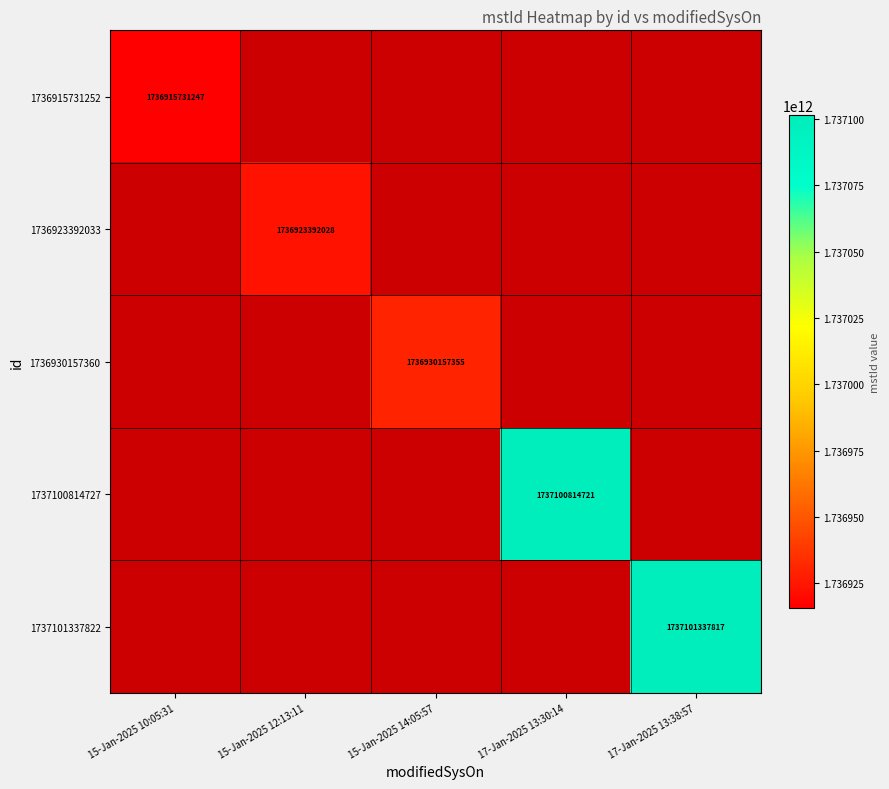

The value of 1737101337822 at 17-Jan-2025 13:38:57 is 1737101337817. True or false?

True